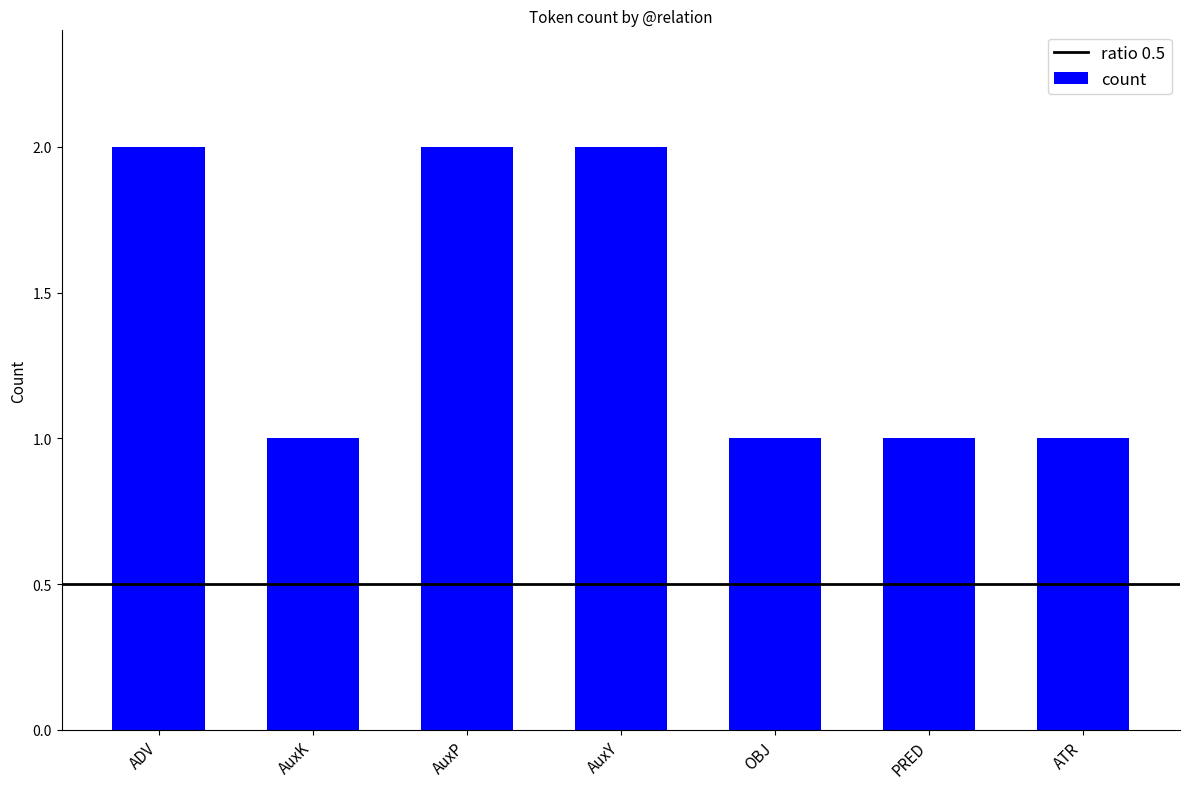

True or false: the data shows 2 at AuxP.

True